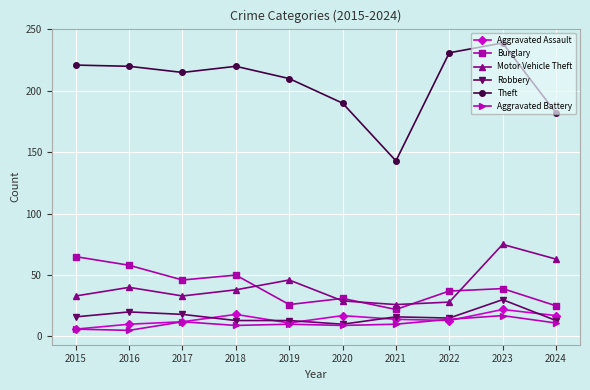

What is the spread (max minus min) of values at 2024?

171